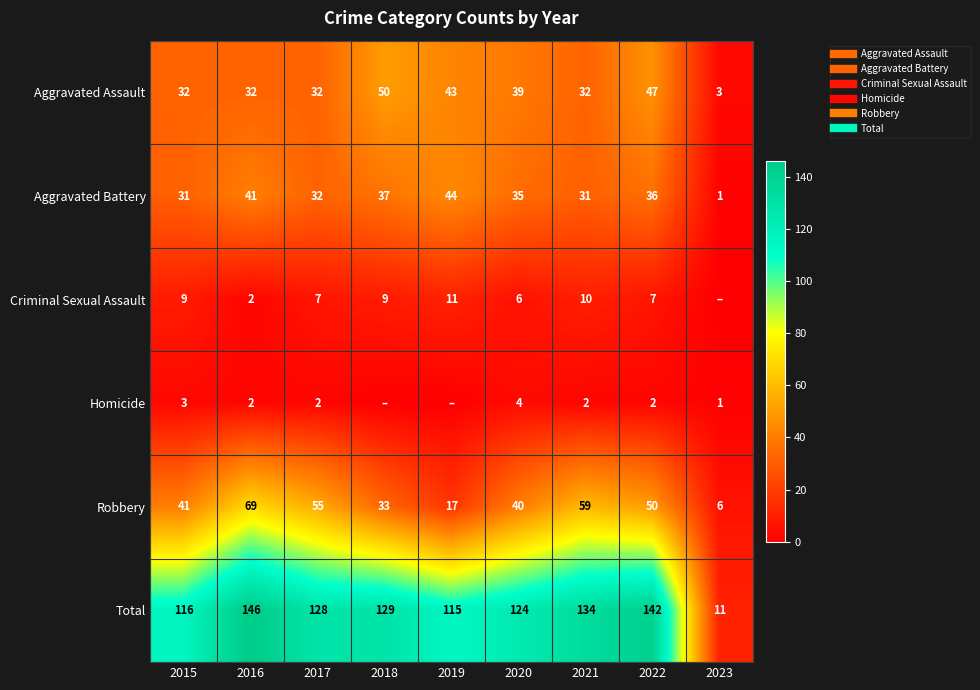

What is the difference between the maximum and minimum values in the Homicide series?

4